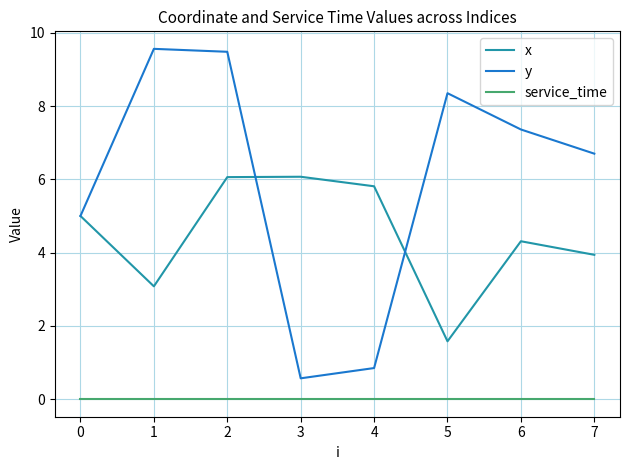

Which category has the lowest value in the y series?

3